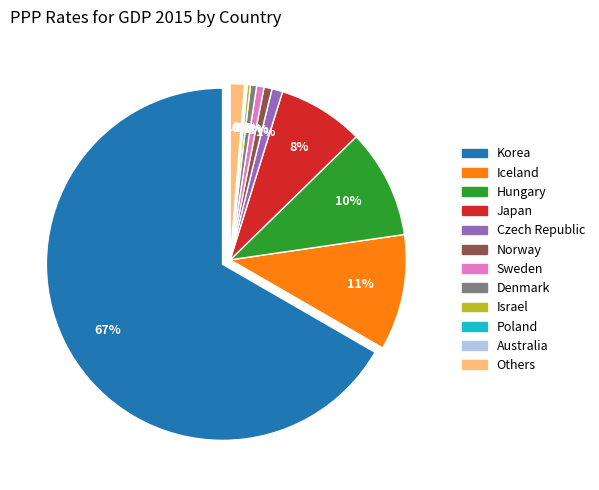

Combined, what portion of the pie is Netherlands and Canada?

0.2%